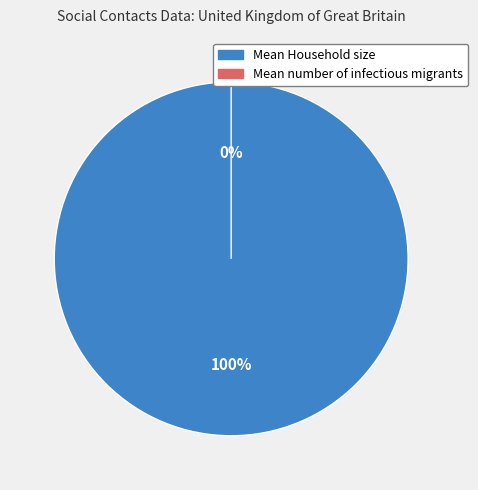

Do Mean number of infectious migrants and Mean Household size together represent more than half of the pie?

Yes